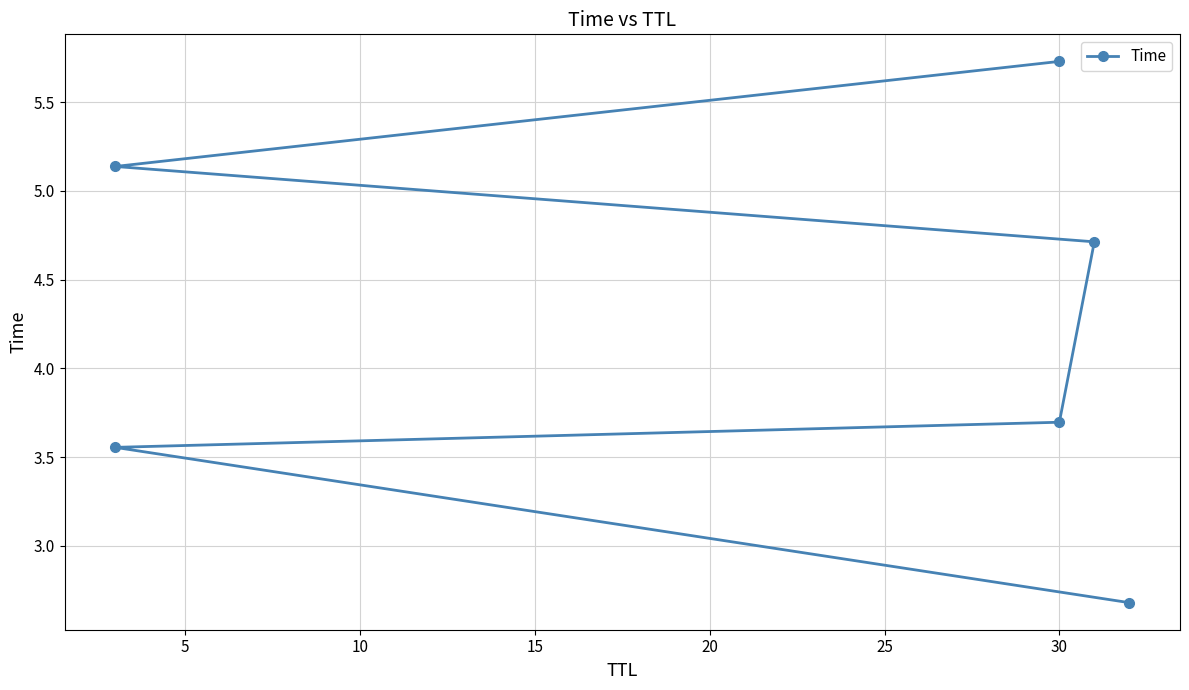

What is the average value?

4.3